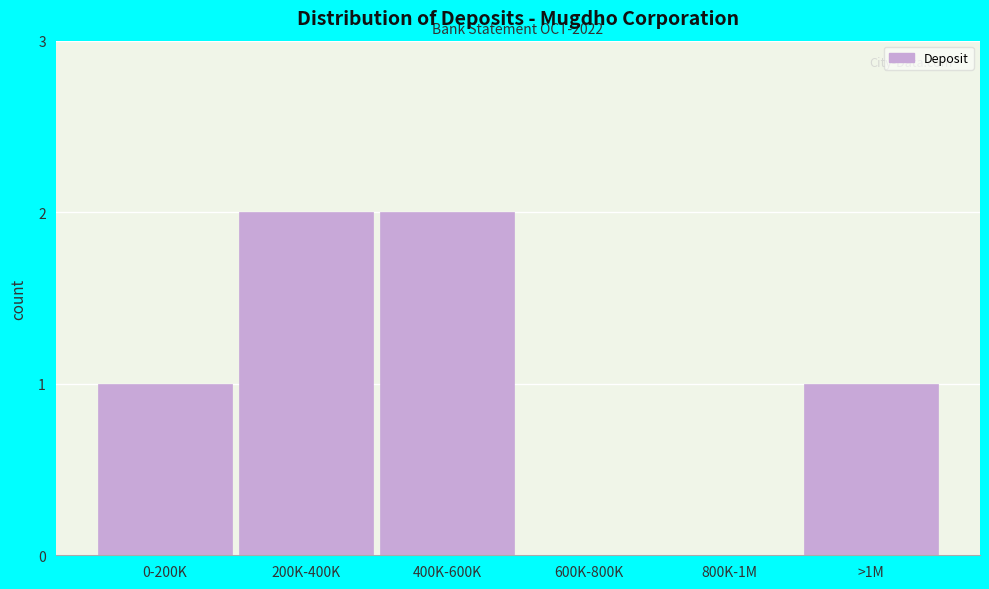

Reading left to right, what are all the values shown in this chart?

0-200K=1	200K-400K=2	400K-600K=2	600K-800K=0	800K-1M=0	>1M=1